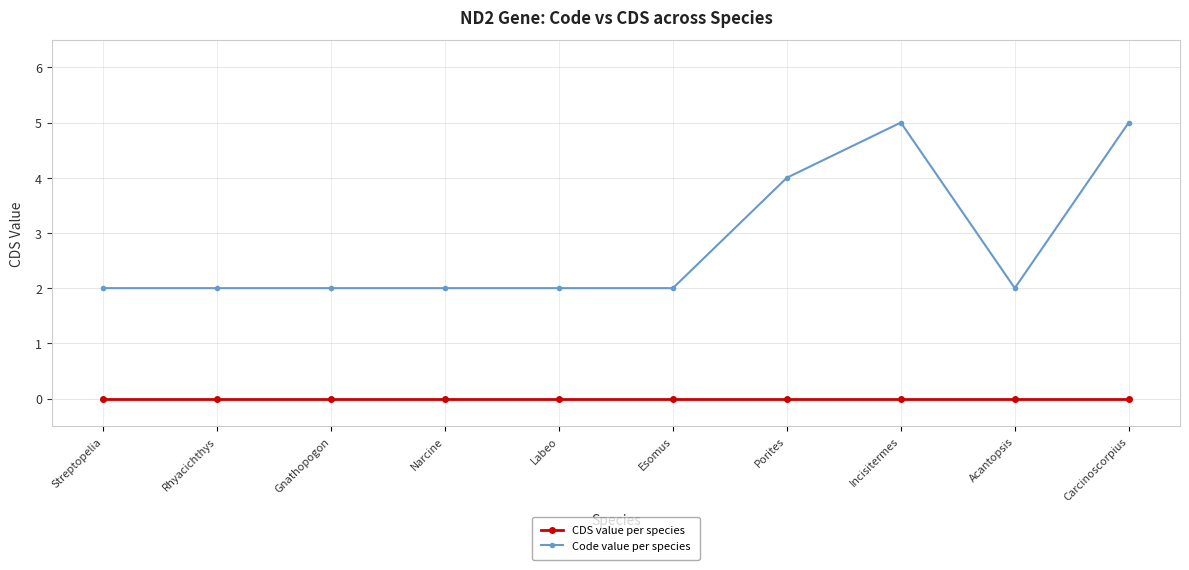

Which series has the largest total across all categories?

Code value per species